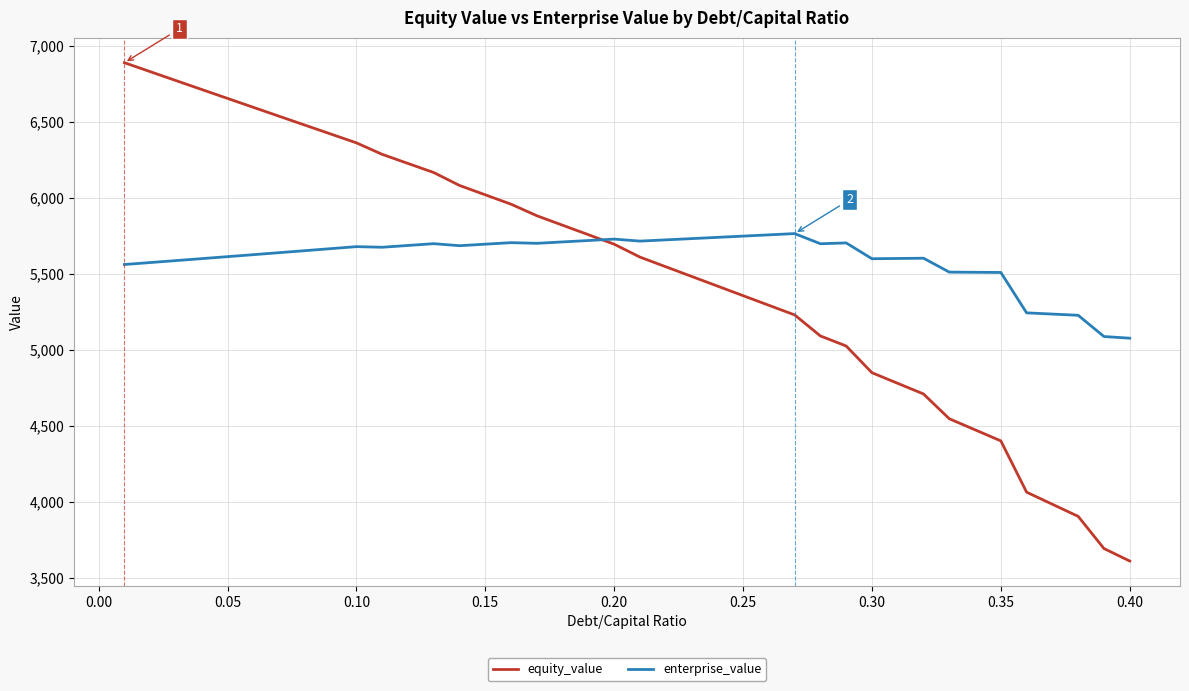

What is the minimum value for equity_value?

3612.0